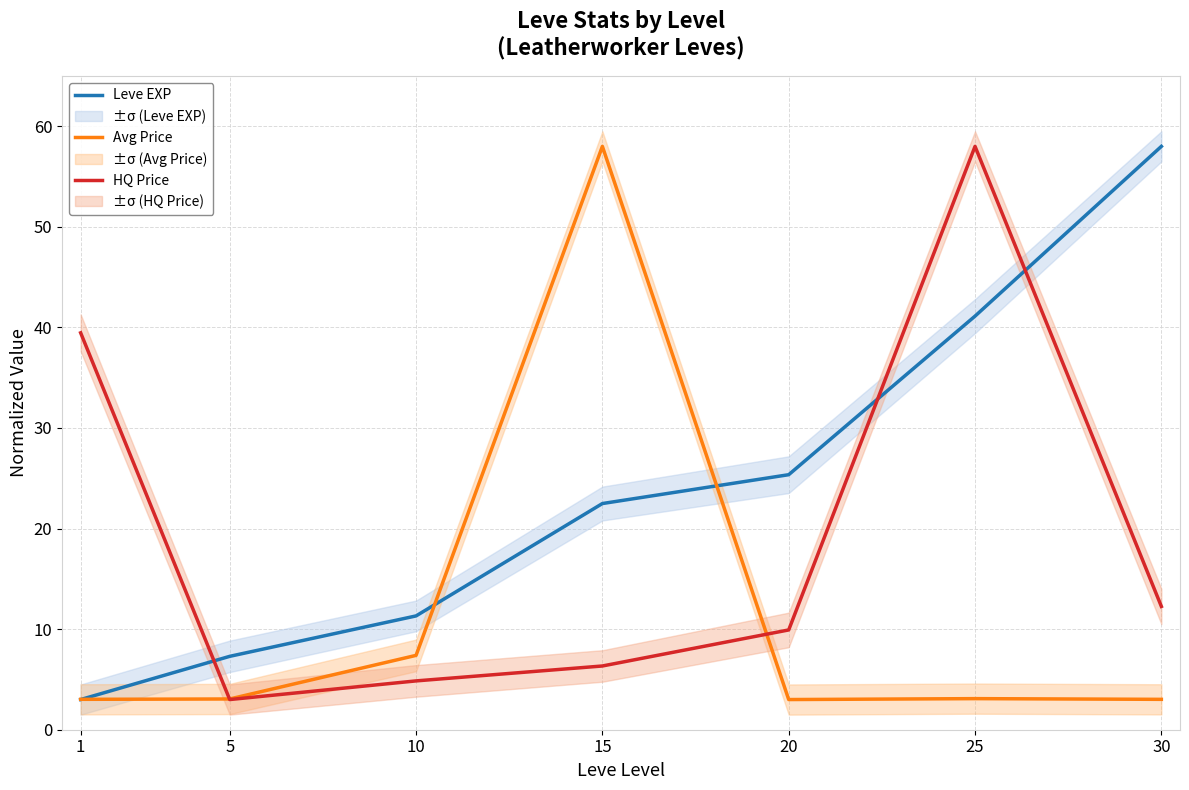

What is the maximum value for HQ Price?

58.0